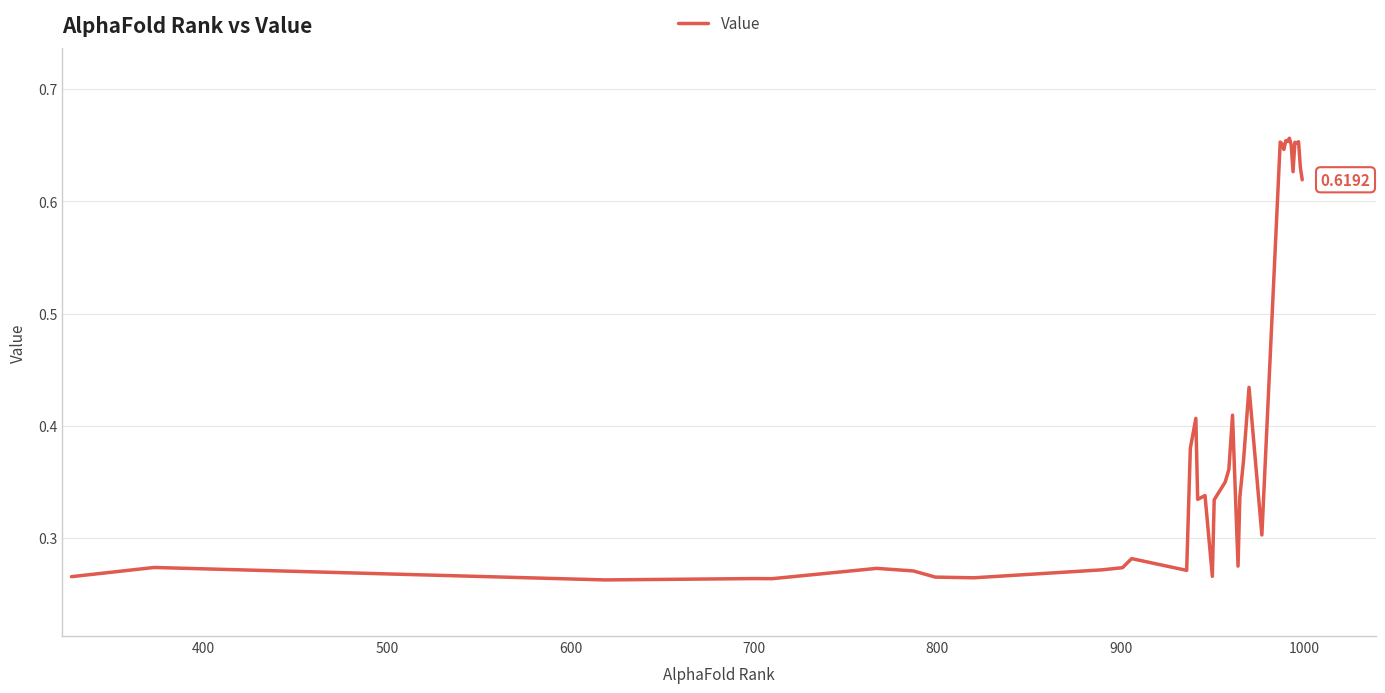

How many categories are shown in the chart?

40